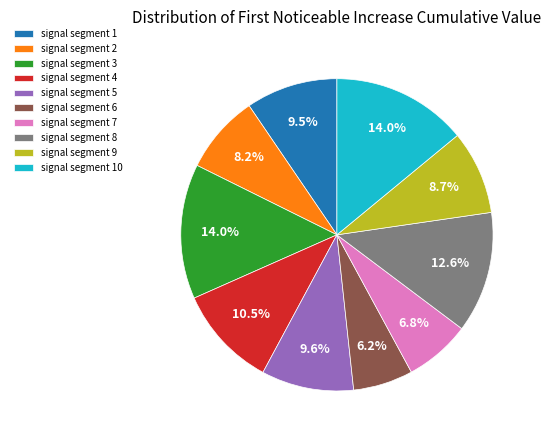

Does any single category account for the majority?

No